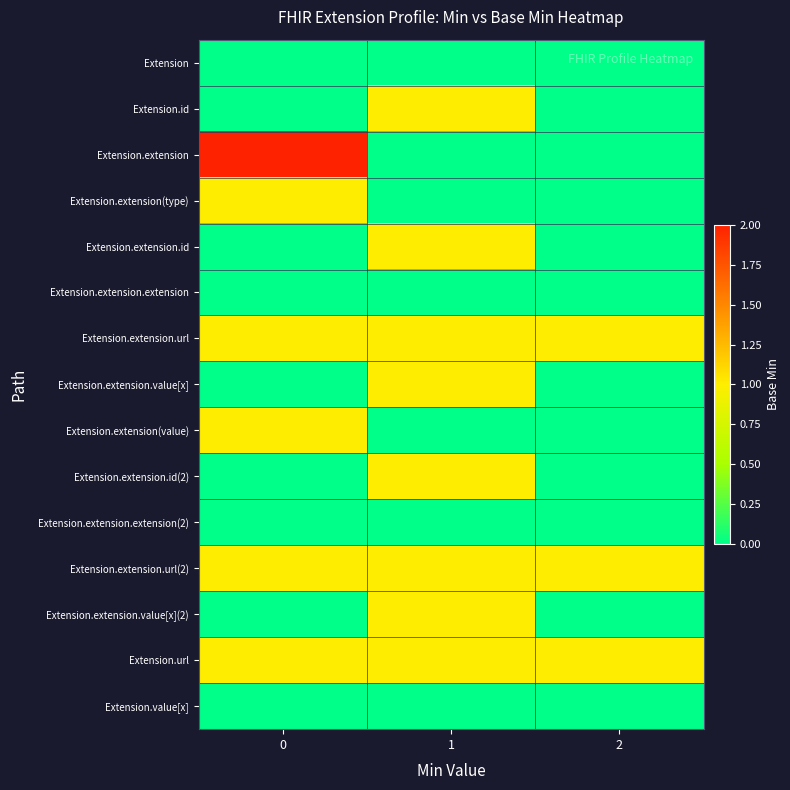

At which category is the sum across all series the highest?

1